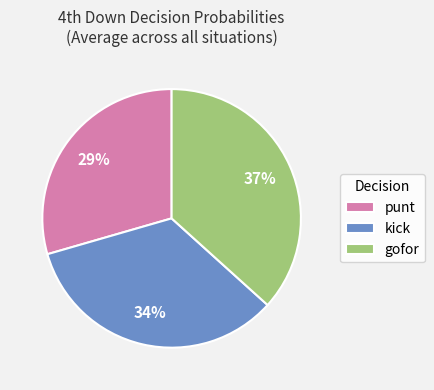

Do kick and gofor together represent more than half of the pie?

Yes